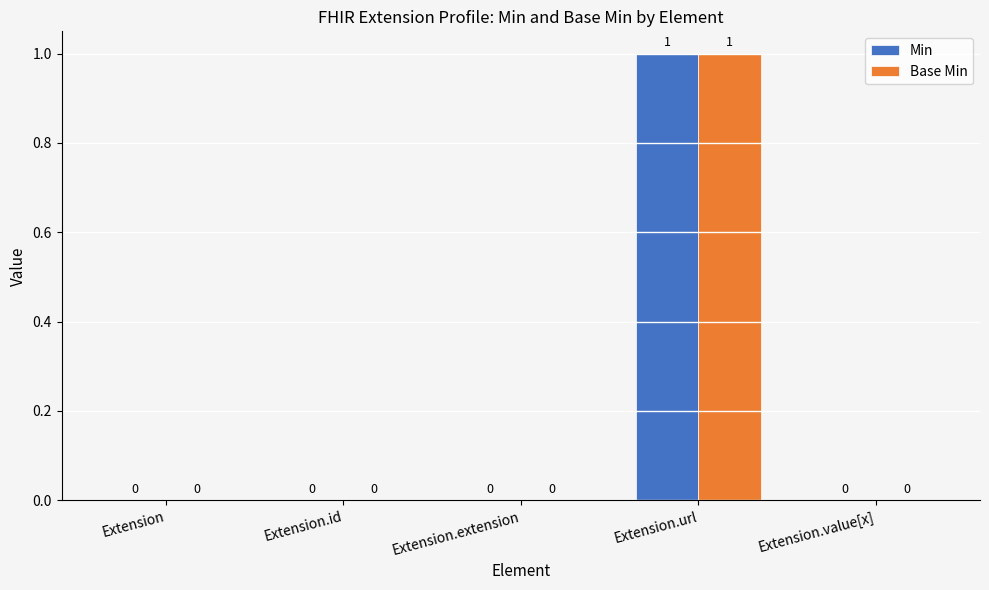

Reading left to right, transcribe all the data shown in this chart.

Min: 0	0	0	1	0
Base Min: 0	0	0	1	0